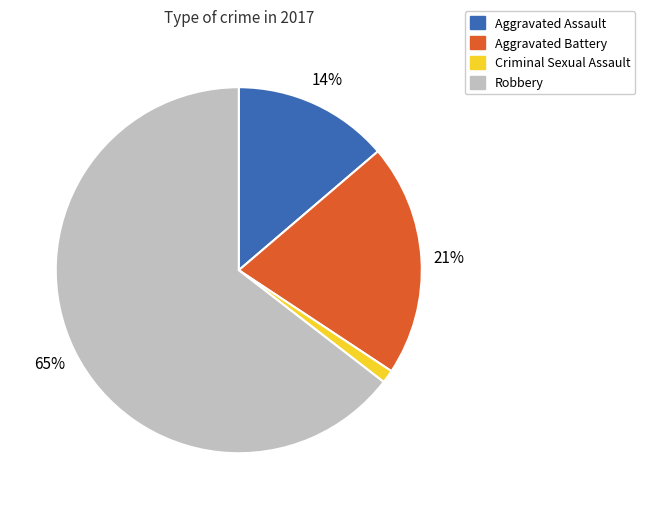

Which category has the biggest portion of the pie?

Robbery